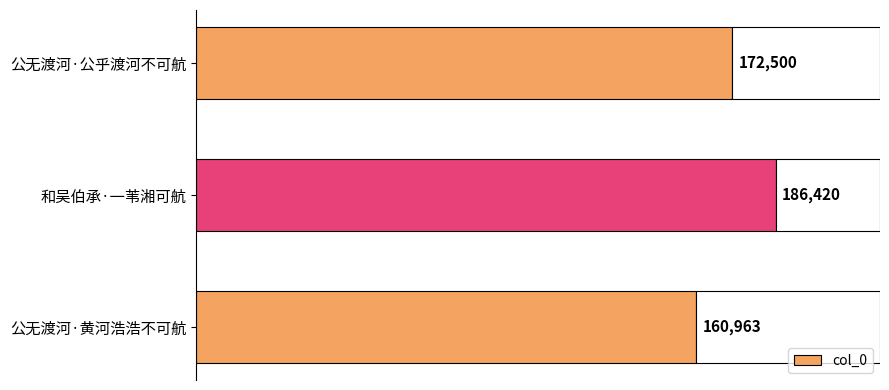

What is the label of the 1st bar from the bottom?

公无渡河·黄河浩浩不可航